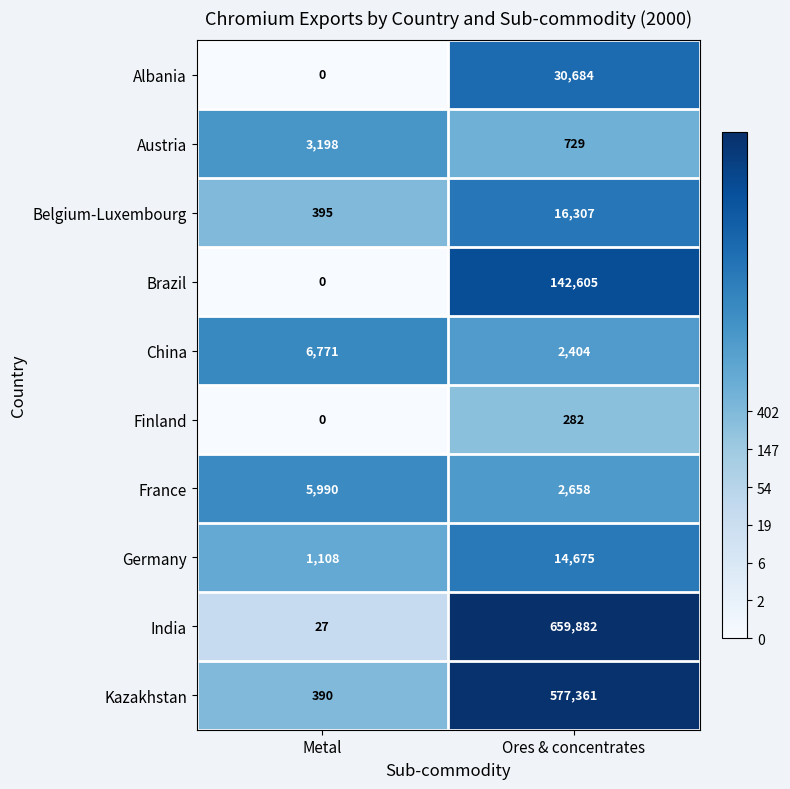

The value of Albania at Ores & concentrates is 30684. True or false?

True